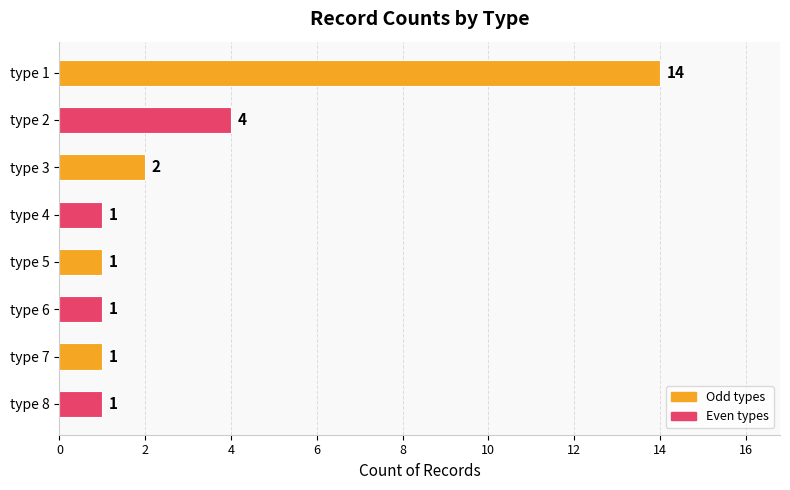

Reading bottom to top, list all the values displayed in this chart.

1	1	1	1	1	2	4	14